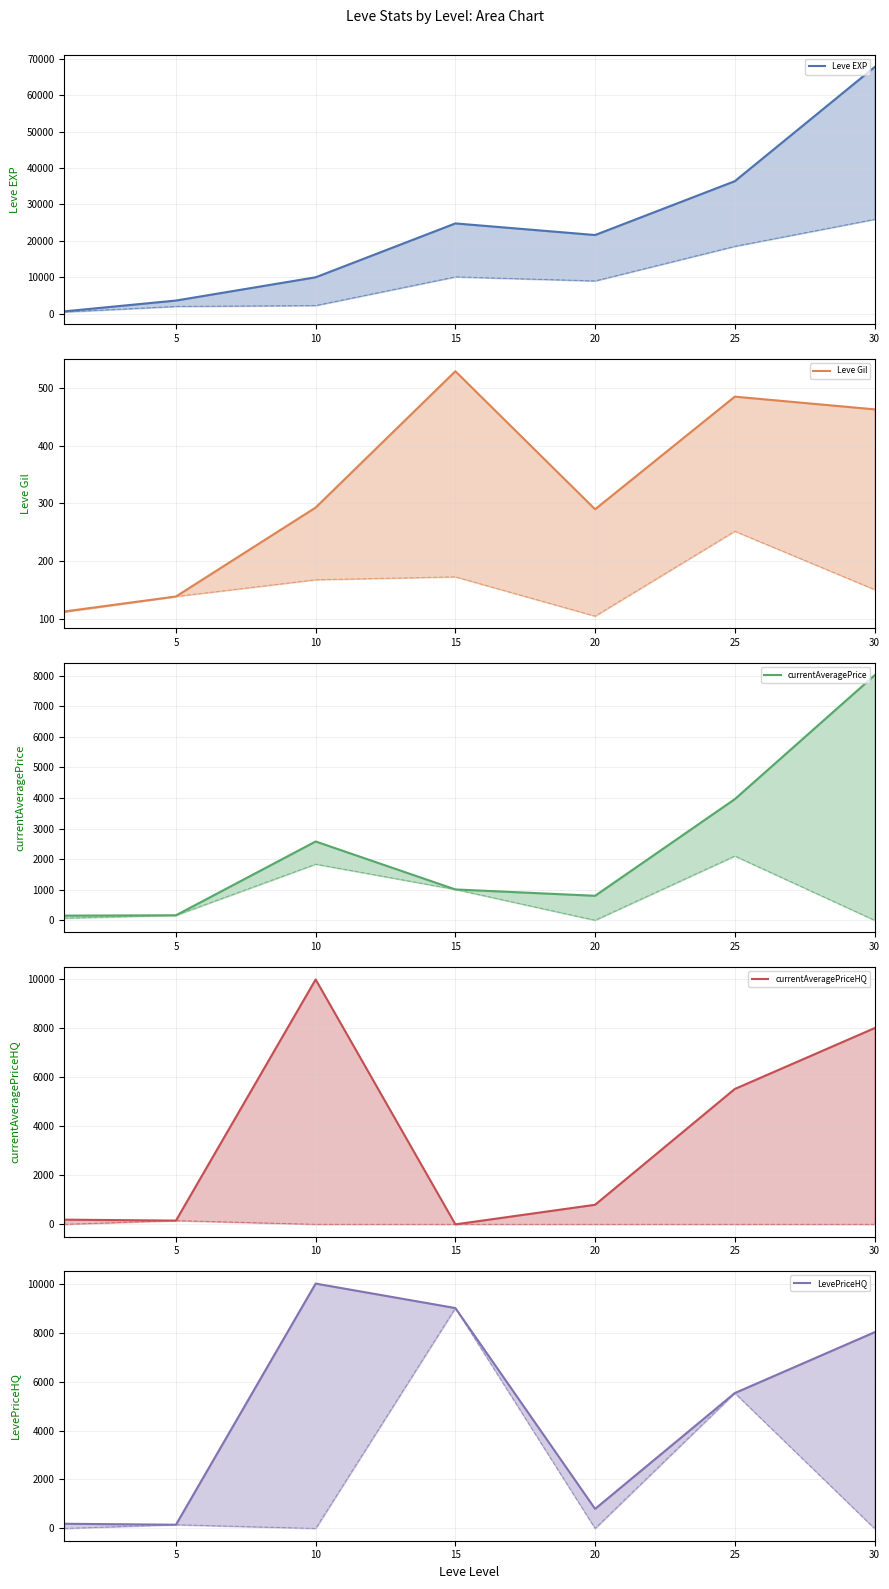

What is the sum of all currentAveragePriceHQ values?

24686.0